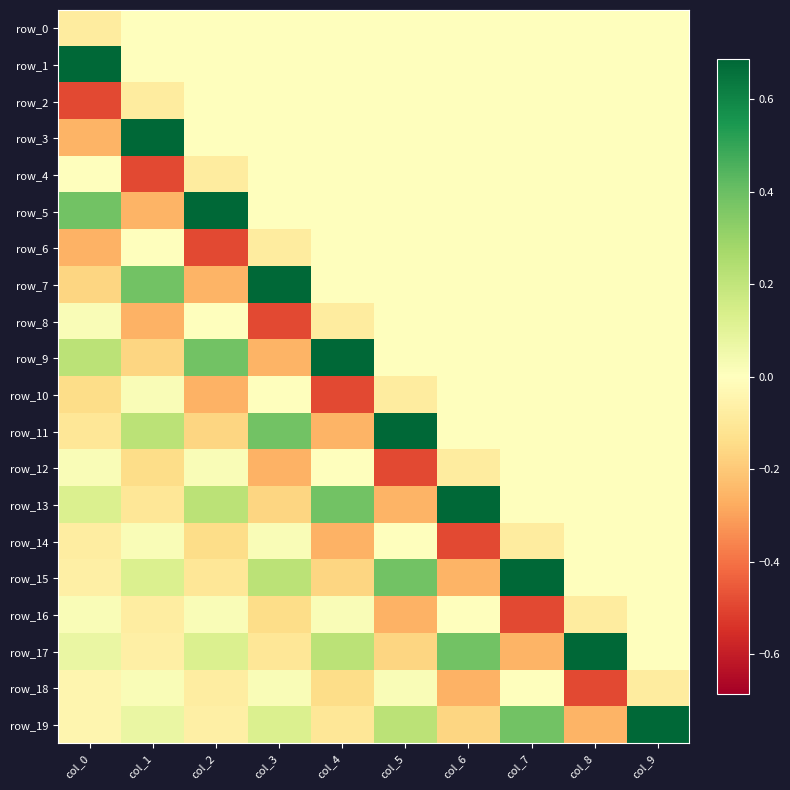

What is the spread (max minus min) of values at col_6?

1.2